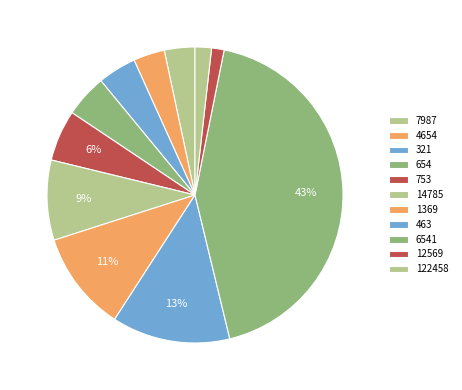

Count the number of slices in the pie.

11